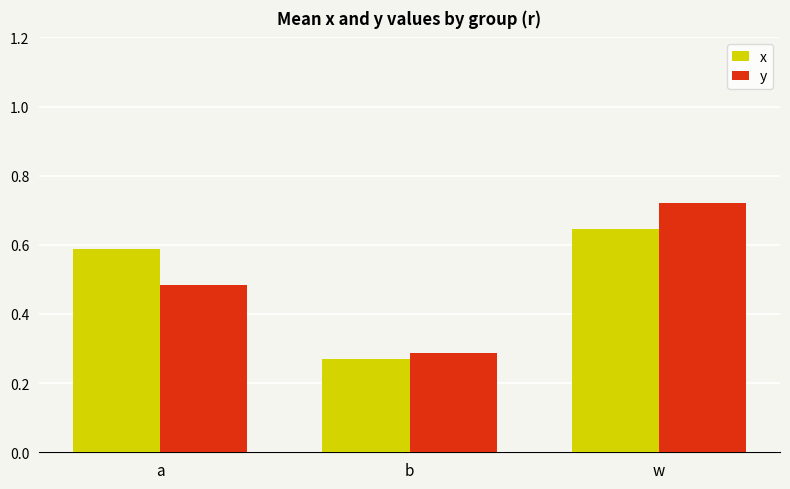

What is the label of the 3rd bar from the left?

w